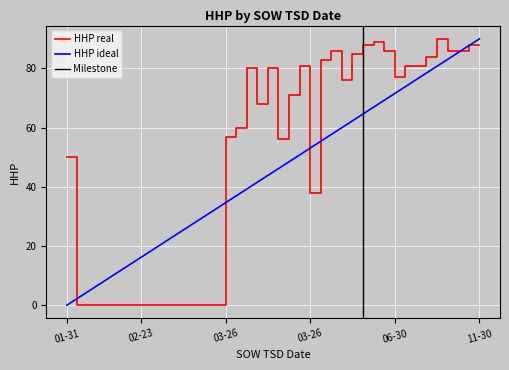

At which category does the chart reach its minimum across all series?

2025-01-31